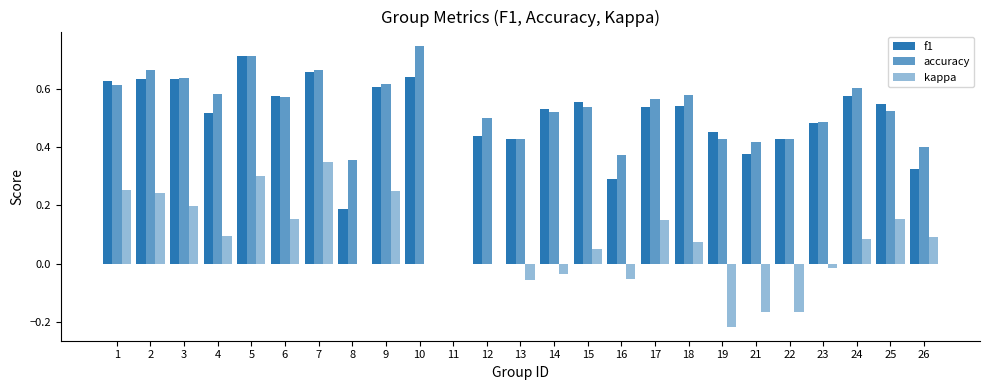

Does the chart contain stacked bars?

No